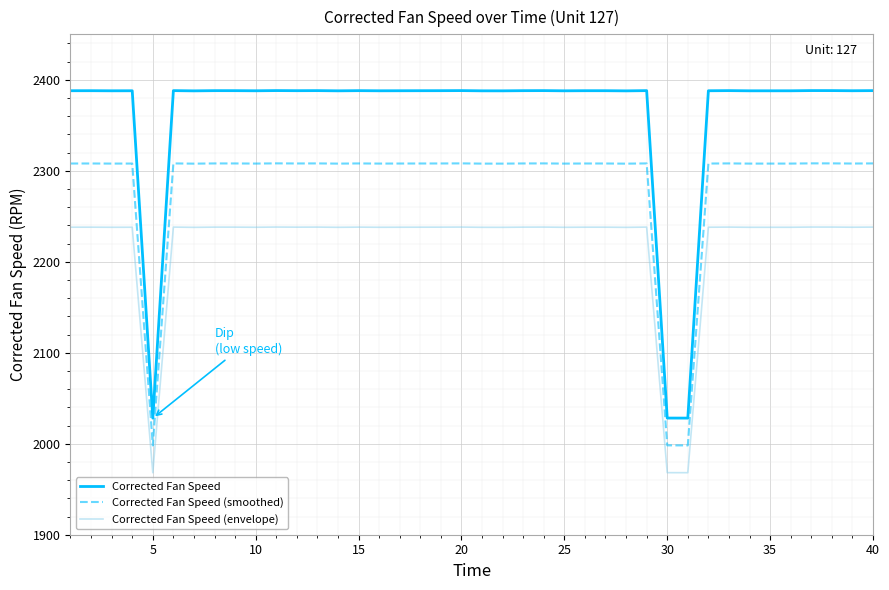

What is the sum of all Corrected Fan Speed values?

94441.3